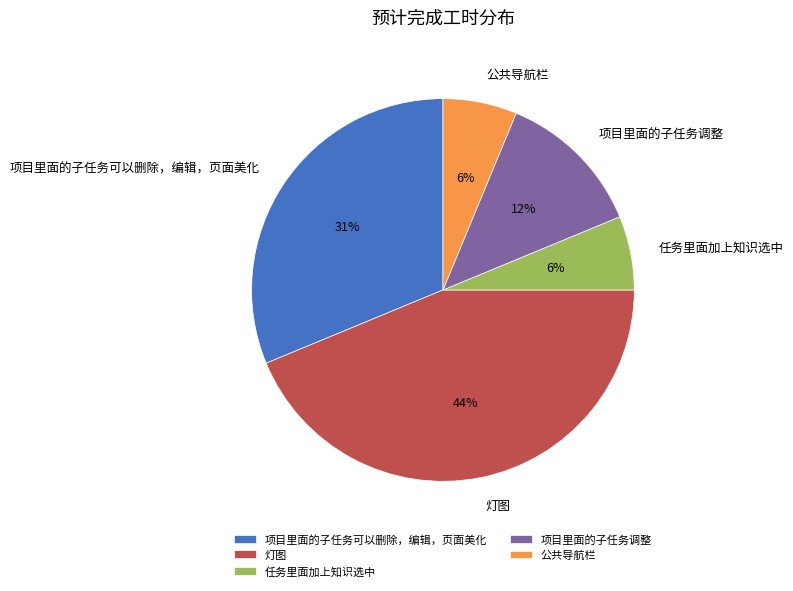

Do 灯图 and 项目里面的子任务调整 together represent more than half of the pie?

Yes